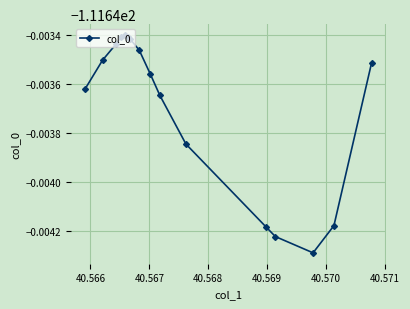

Does the chart have visible grid lines?

Yes